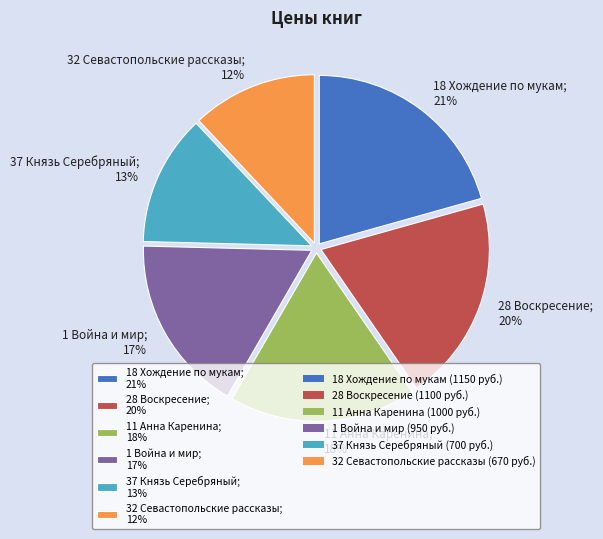

Between 28 Воскресение and 32 Севастопольские рассказы, which is larger?

28 Воскресение